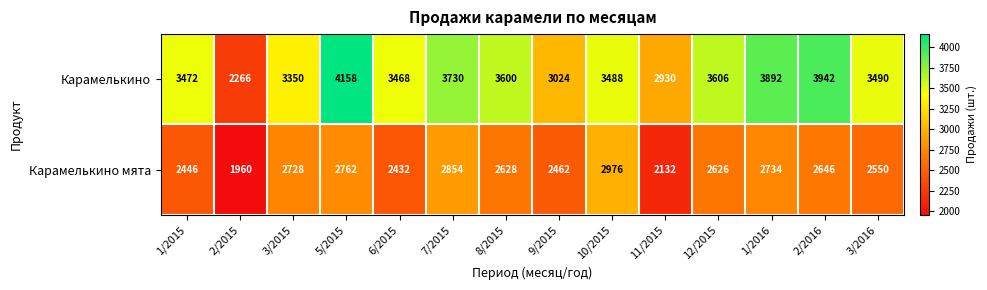

Rank the series at 3/2015 from lowest to highest value.

Карамелькино мята, Карамелькино